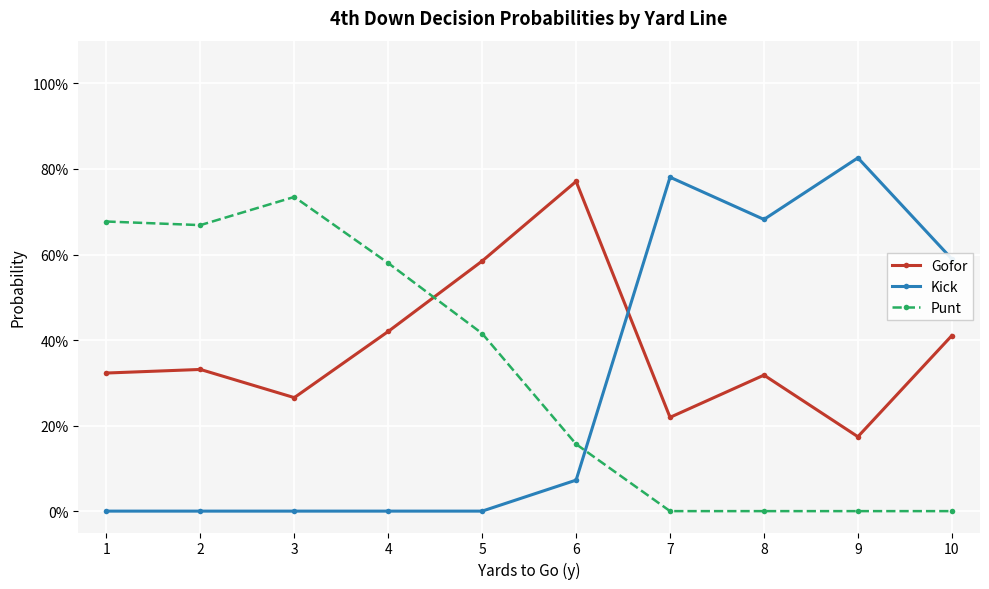

What are all the series names shown in the legend?

Gofor, Kick, Punt